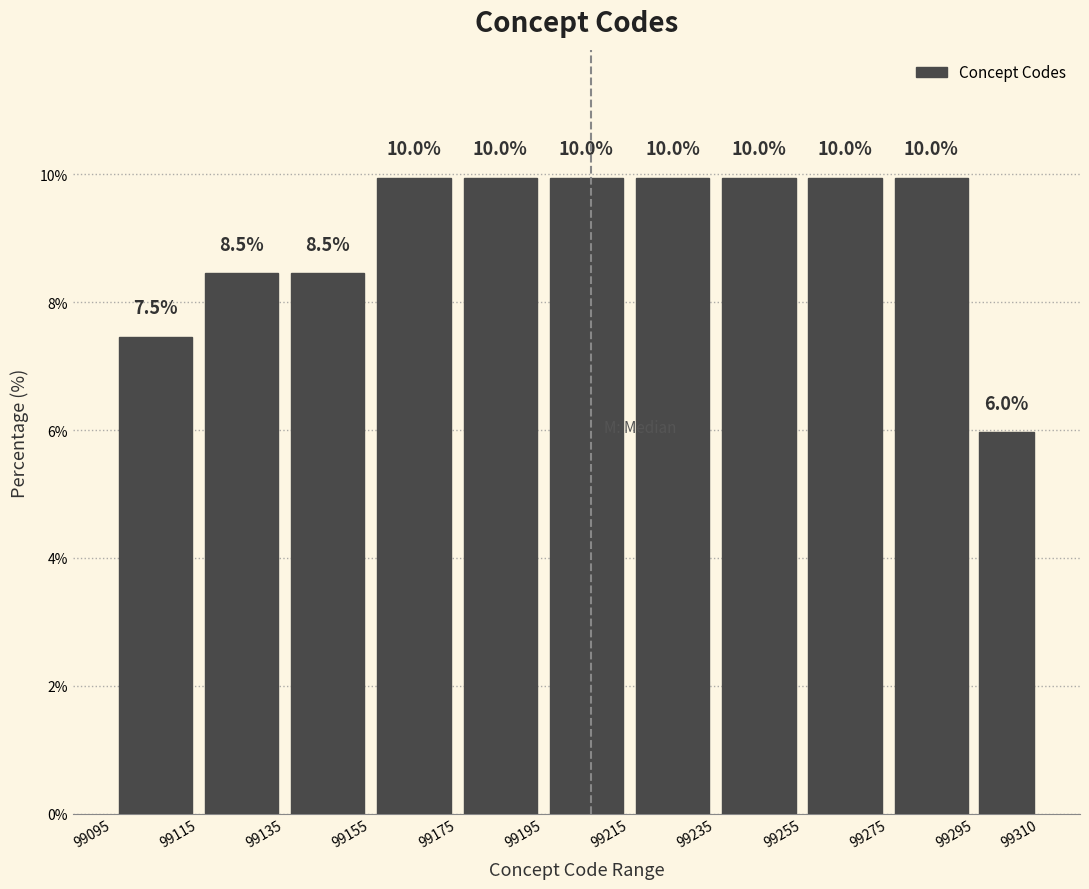

Reading left to right, transcribe this chart: for each bar, give the range it covers on the x-axis and its height.

99095 to 99115: 7.5
99115 to 99135: 8.5
99135 to 99155: 8.5
99155 to 99175: 10.0
99175 to 99195: 10.0
99195 to 99215: 10.0
99215 to 99235: 10.0
99235 to 99255: 10.0
99255 to 99275: 10.0
99275 to 99295: 10.0
99295 to 99310: 6.0